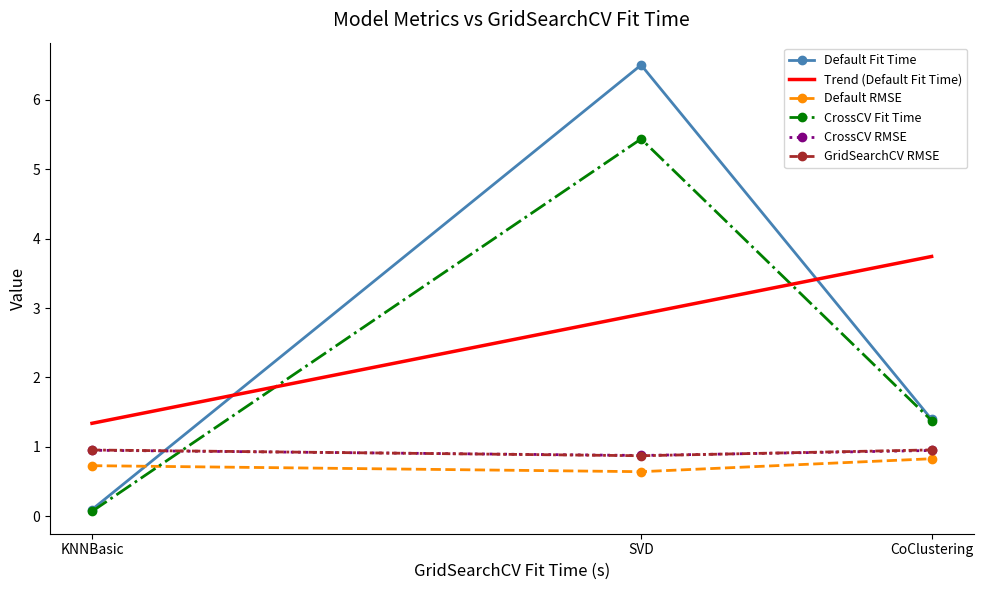

Reading right to left, transcribe all the data shown in this chart.

Default Fit Time: CoClustering=1.4	SVD=6.5	KNNBasic=0.1
Default RMSE: CoClustering=0.8	SVD=0.6	KNNBasic=0.7
CrossCV Fit Time: CoClustering=1.4	SVD=5.4	KNNBasic=0.1
CrossCV RMSE: CoClustering=0.9	SVD=0.9	KNNBasic=0.9
GridSearchCV RMSE: CoClustering=1.0	SVD=0.9	KNNBasic=1.0